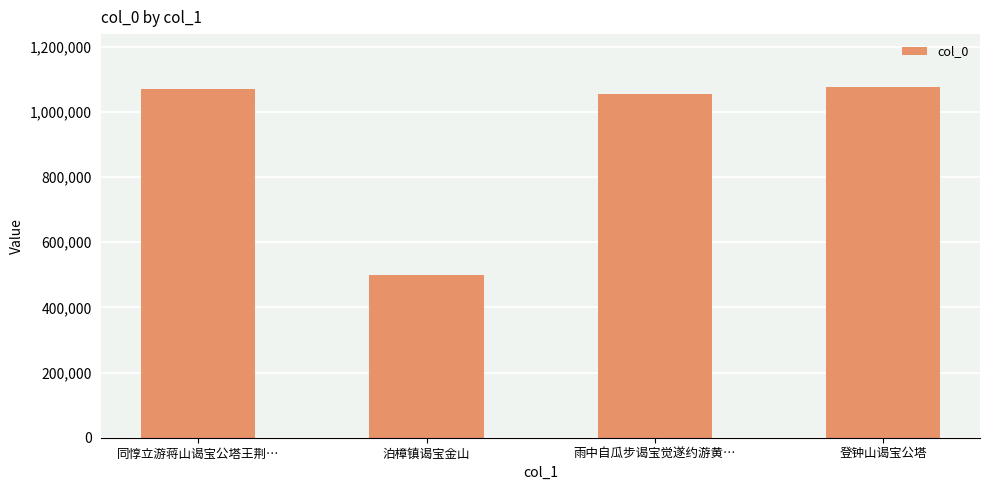

What is the label of the 1st bar from the right?

登钟山谒宝公塔